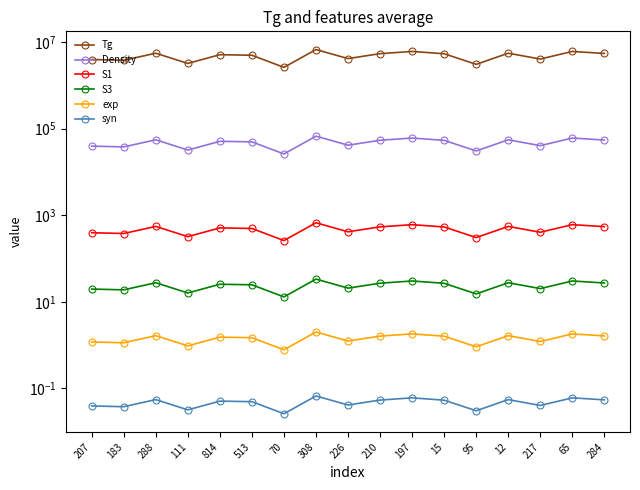

At which label is exp closest to 1?

111